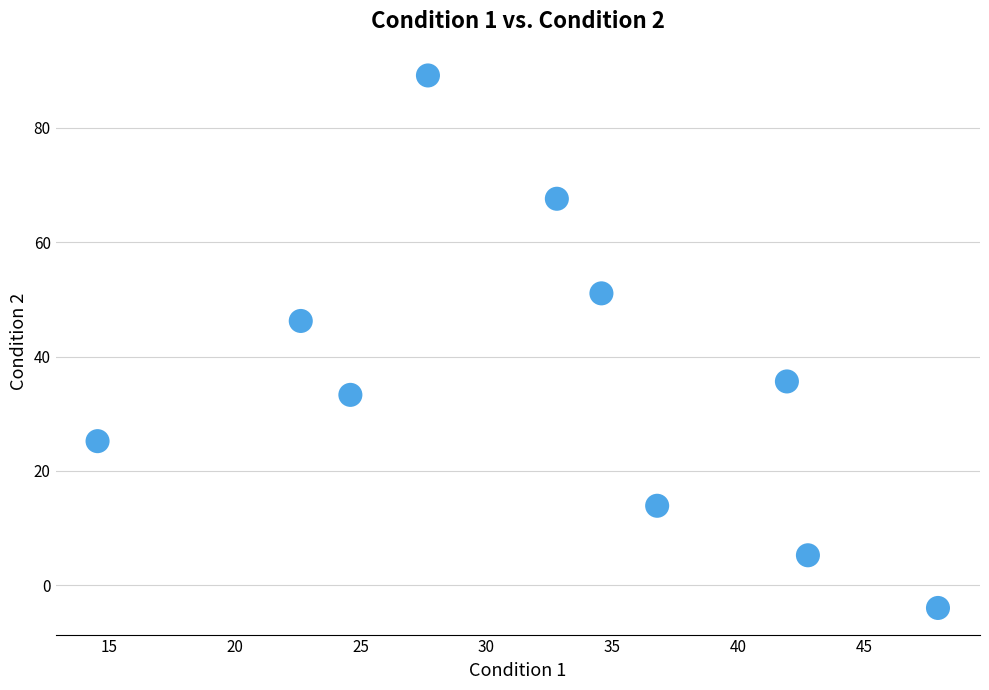

What Y value in the scatter plot is closest to 42?

46.2